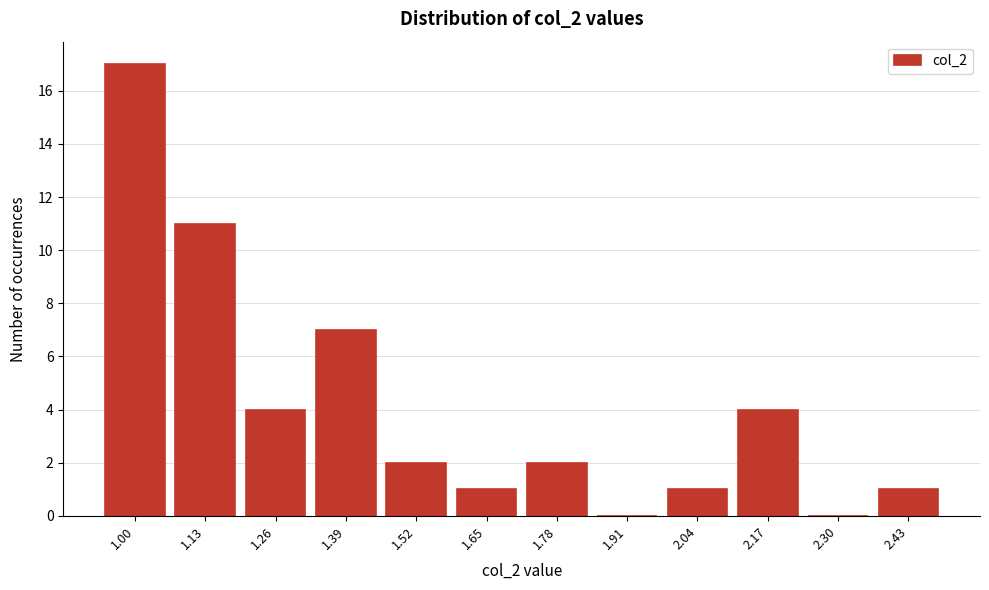

Reading right to left, what are all the values shown in this chart?

2.43=1	2.30=0	2.17=4	2.04=1	1.91=0	1.78=2	1.65=1	1.52=2	1.39=7	1.26=4	1.13=11	1.00=17